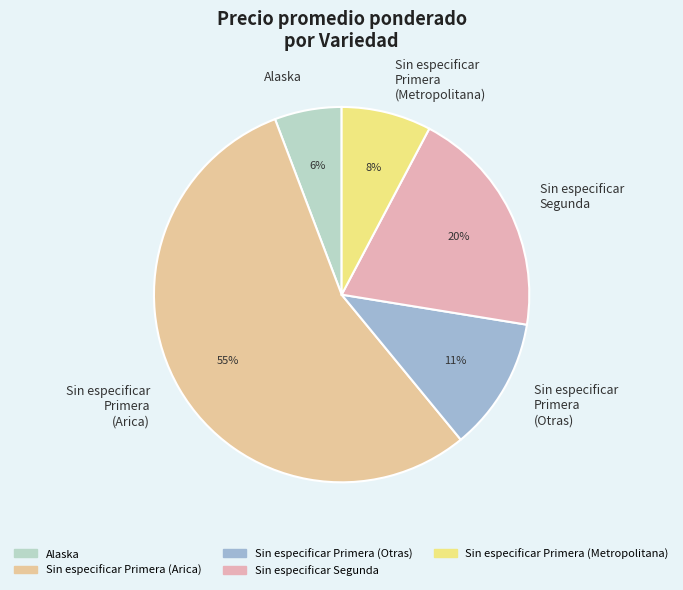

Between Sin especificar Primera (Metropolitana) and Sin especificar Primera (Otras), which is larger?

Sin especificar Primera (Otras)